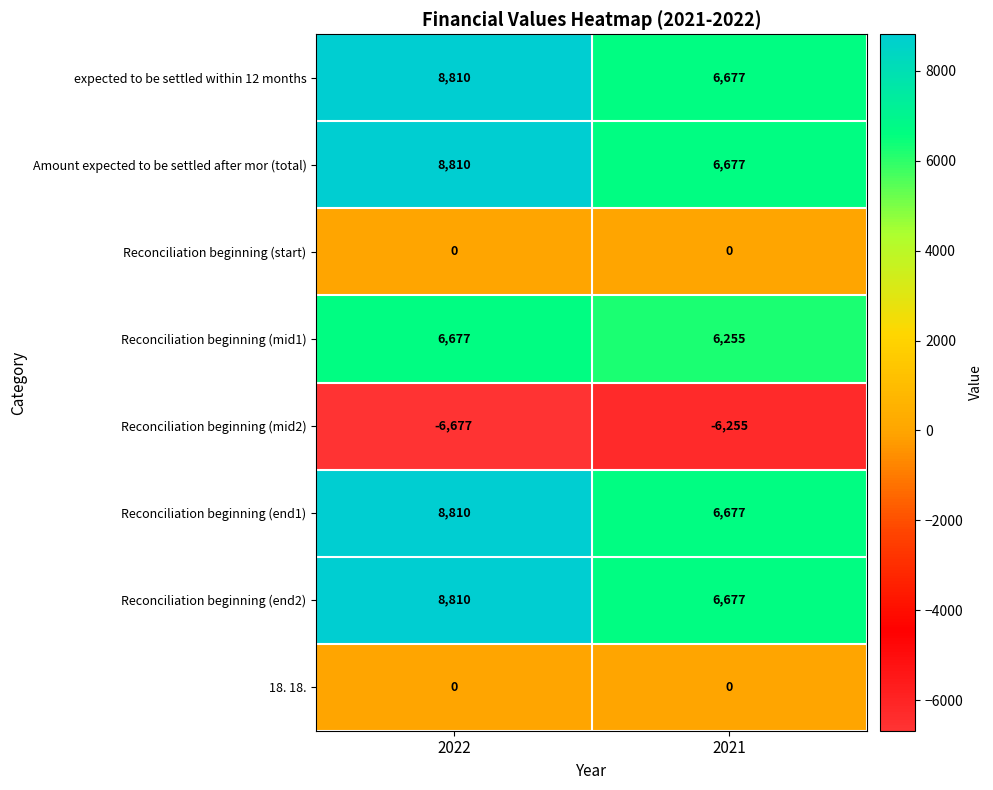

What is the average value of the Reconciliation beginning (end2) series?

7744